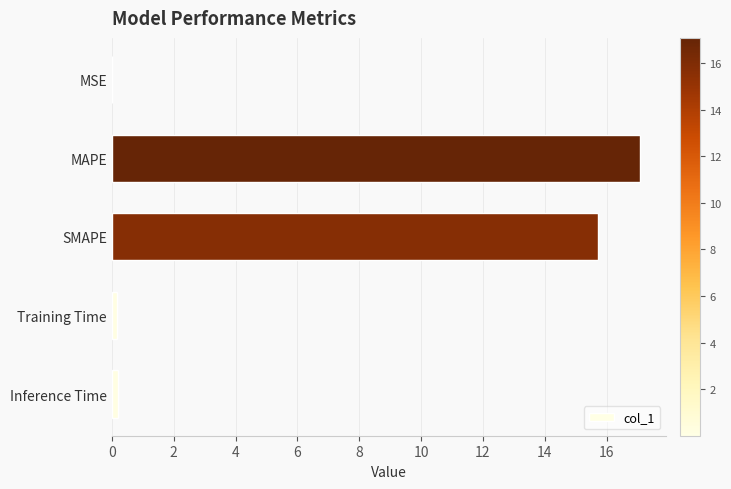

What is the greatest value displayed?

17.1